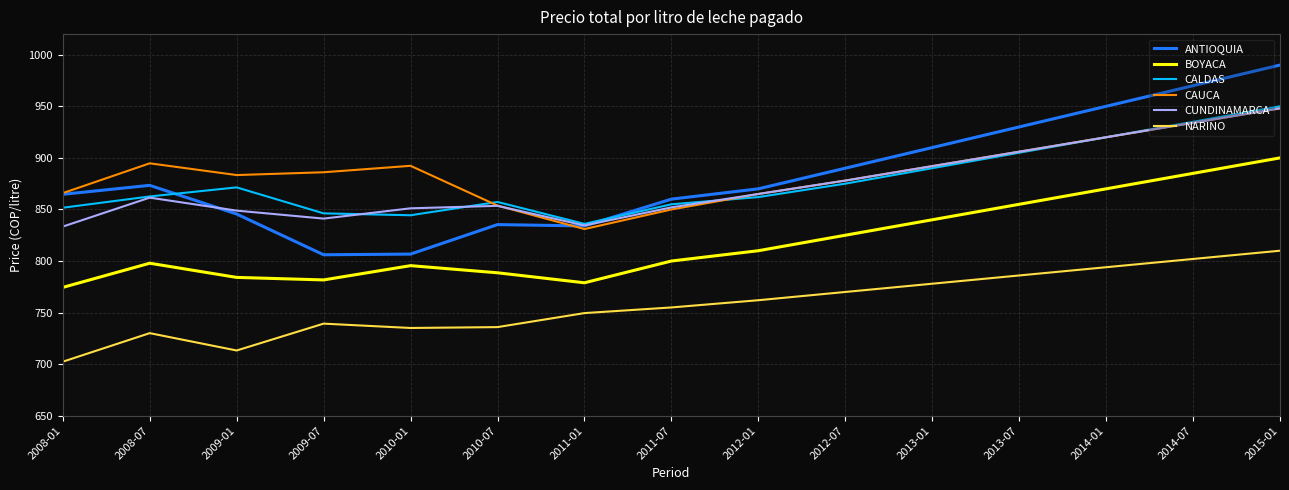

How many interior local valleys does the BOYACA series have?

2